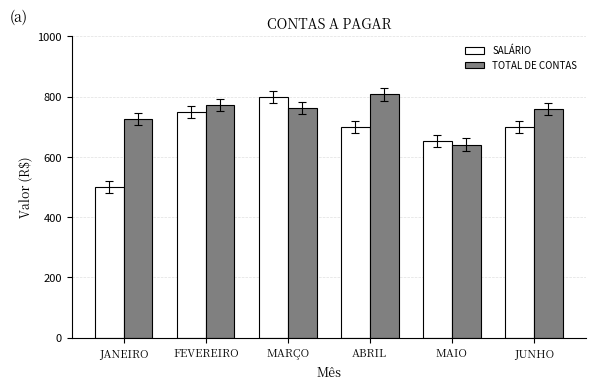

Which series changed the most between MARÇO and ABRIL?

SALÁRIO